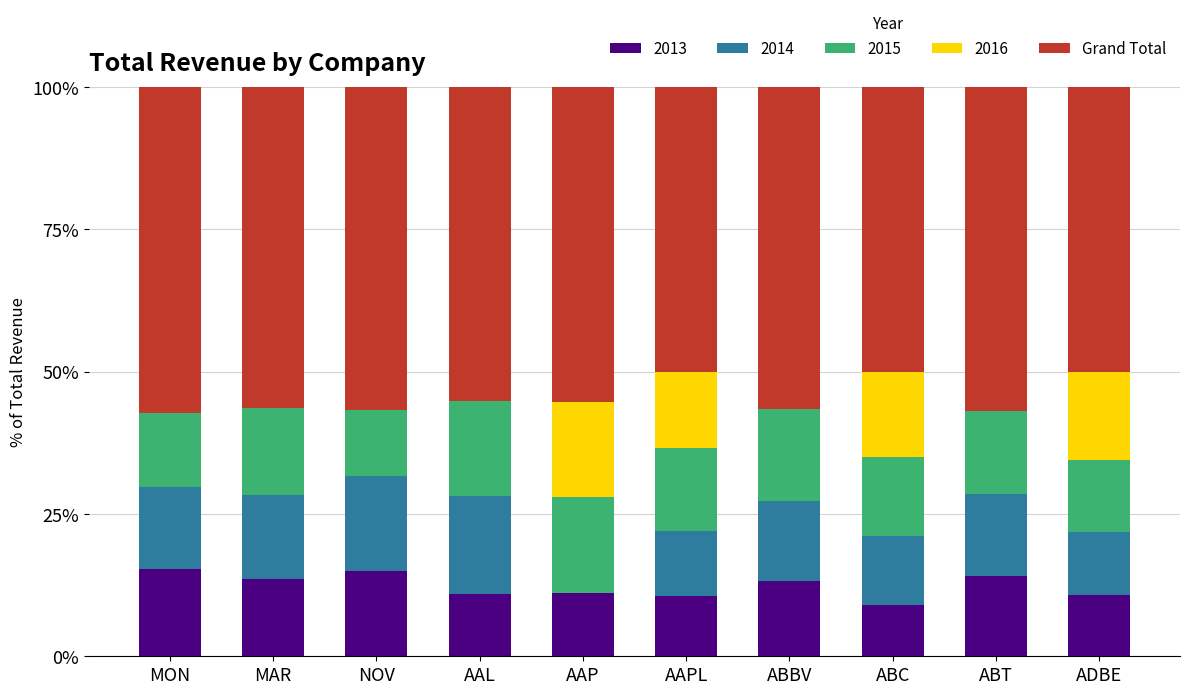

What is the sum of the 2013 values at ABBV and ABC?

22.2